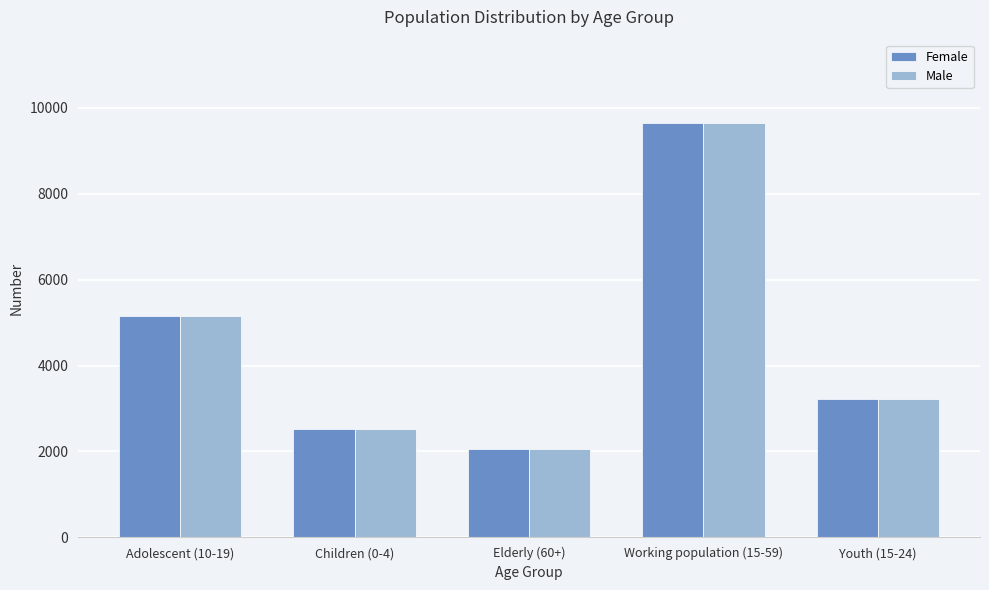

What is the sum of all Male values?

22594